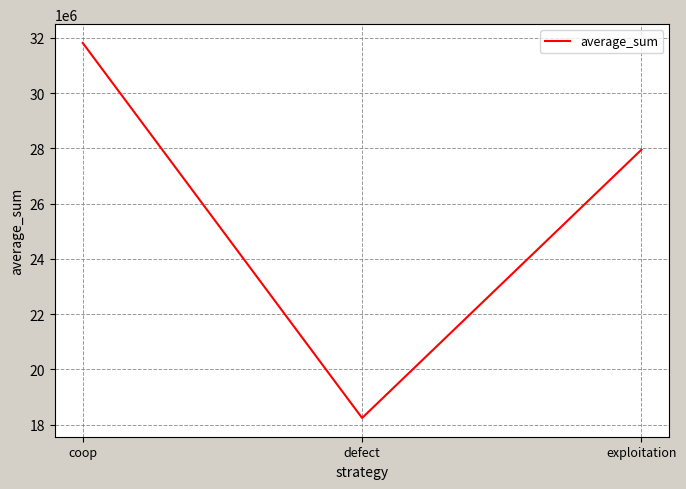

At which category does the chart reach its peak across all series?

coop